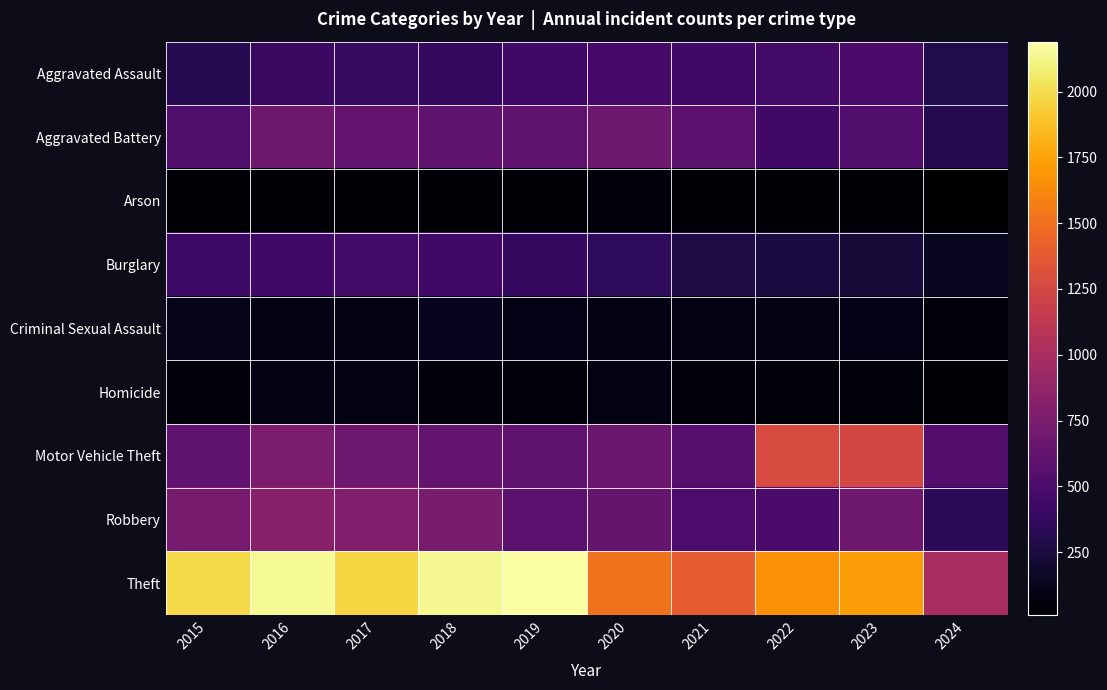

How many distinct data groups are displayed?

9